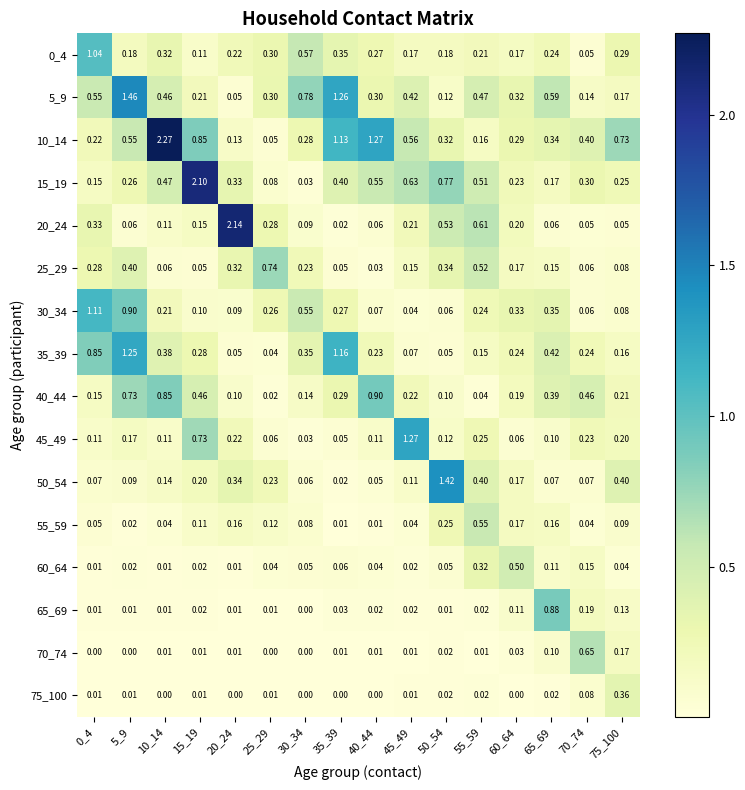

How many distinct data groups are displayed?

16